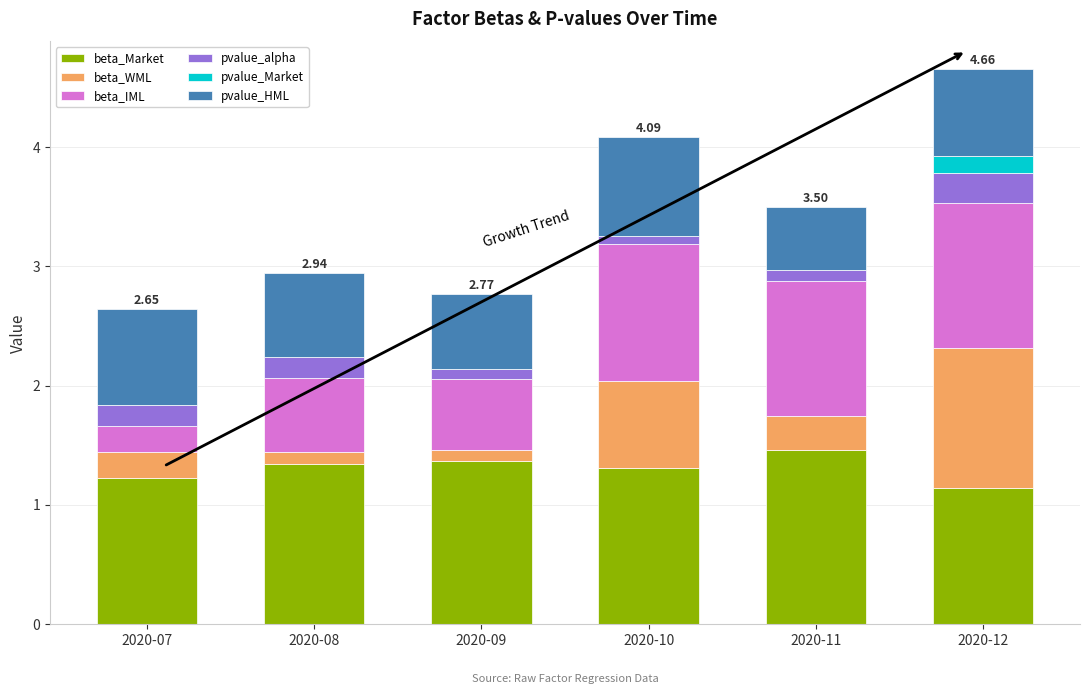

What are all the series names shown in the legend?

beta_Market, beta_WML, beta_IML, pvalue_alpha, pvalue_Market, pvalue_HML